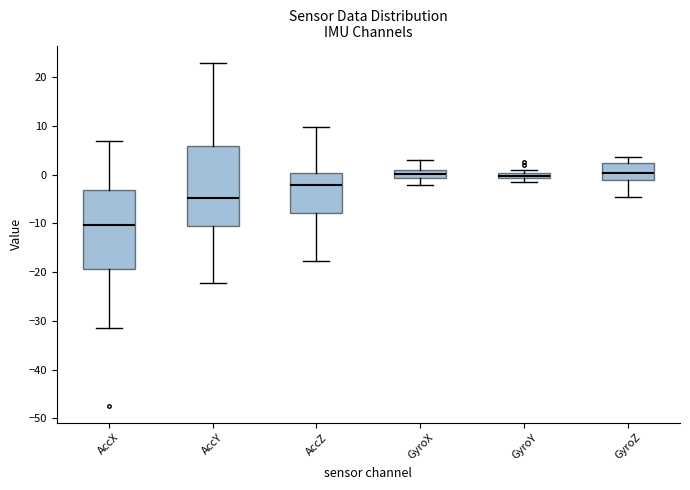

Which box has the lowest median line?

AccX